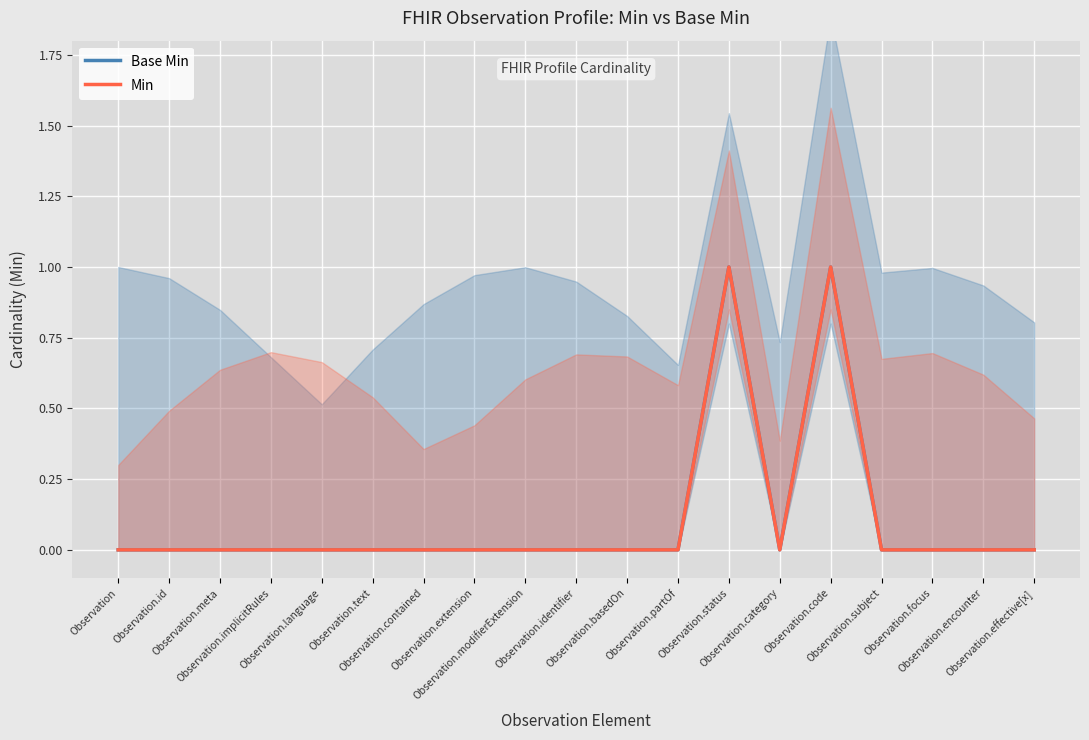

True or false: Base Min has a value of 0 at Observation.extension.

False